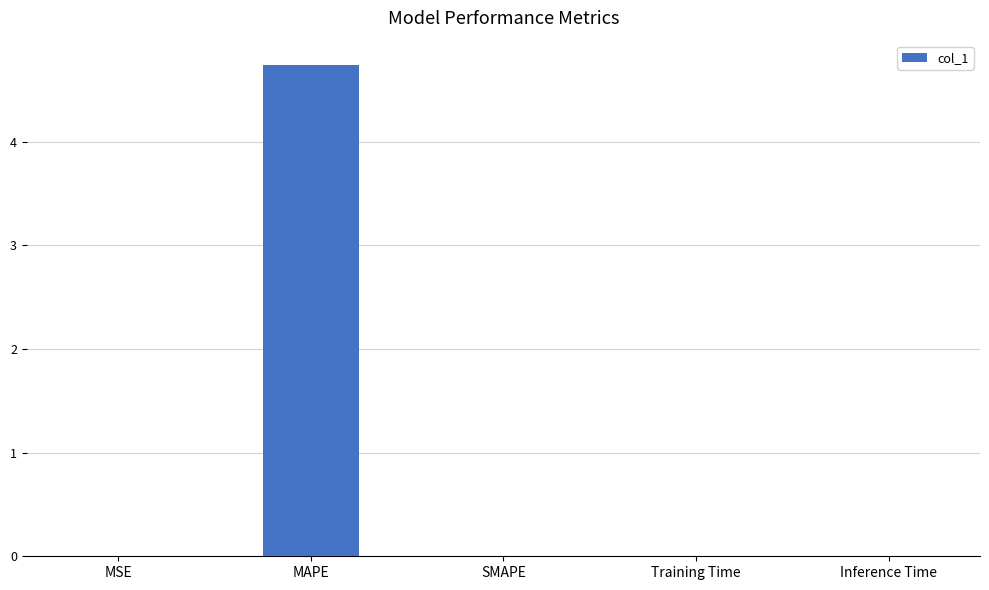

Is it true that the value at Inference Time is 0.0?

True